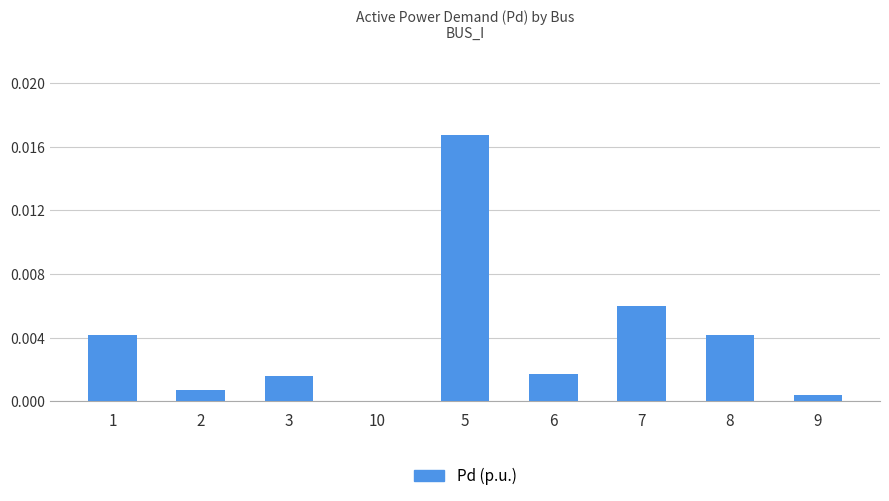

True or false: the data shows 0.0 at 3.

True